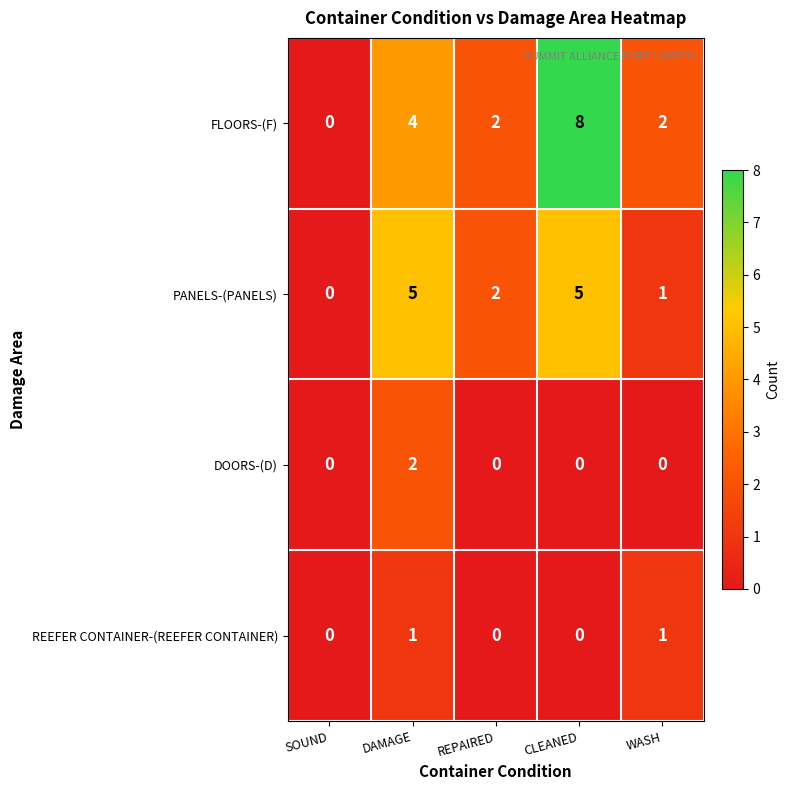

What is the maximum value shown in the chart?

8